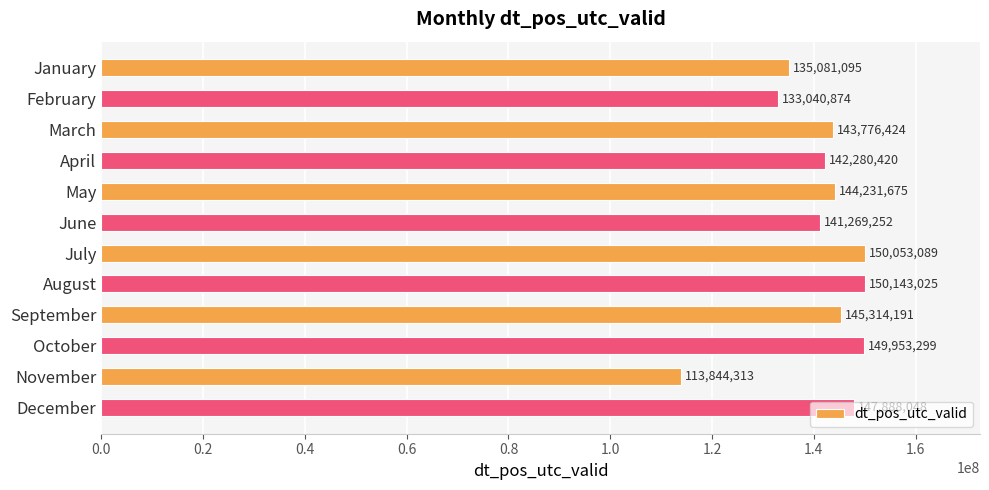

Which category has the highest value across all series?

August